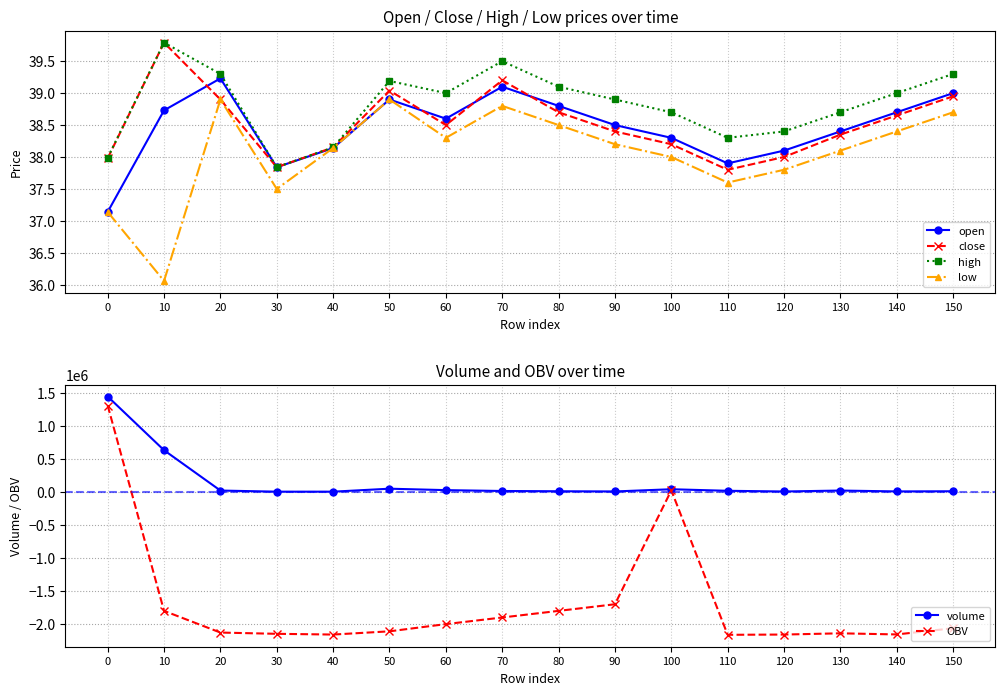

How many lines are shown in the chart?

6